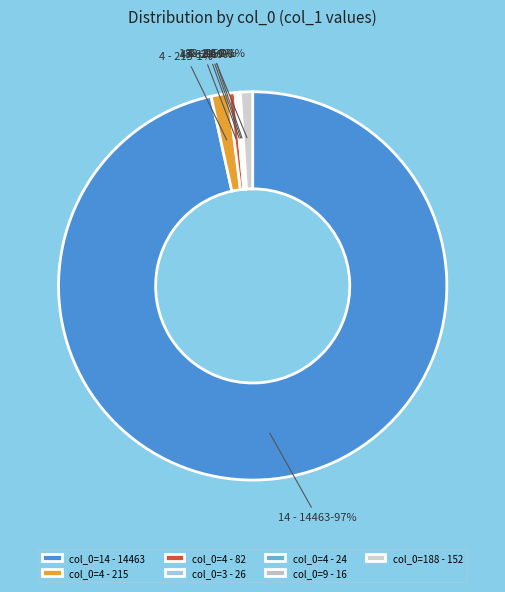

Is there a majority slice in this chart?

Yes